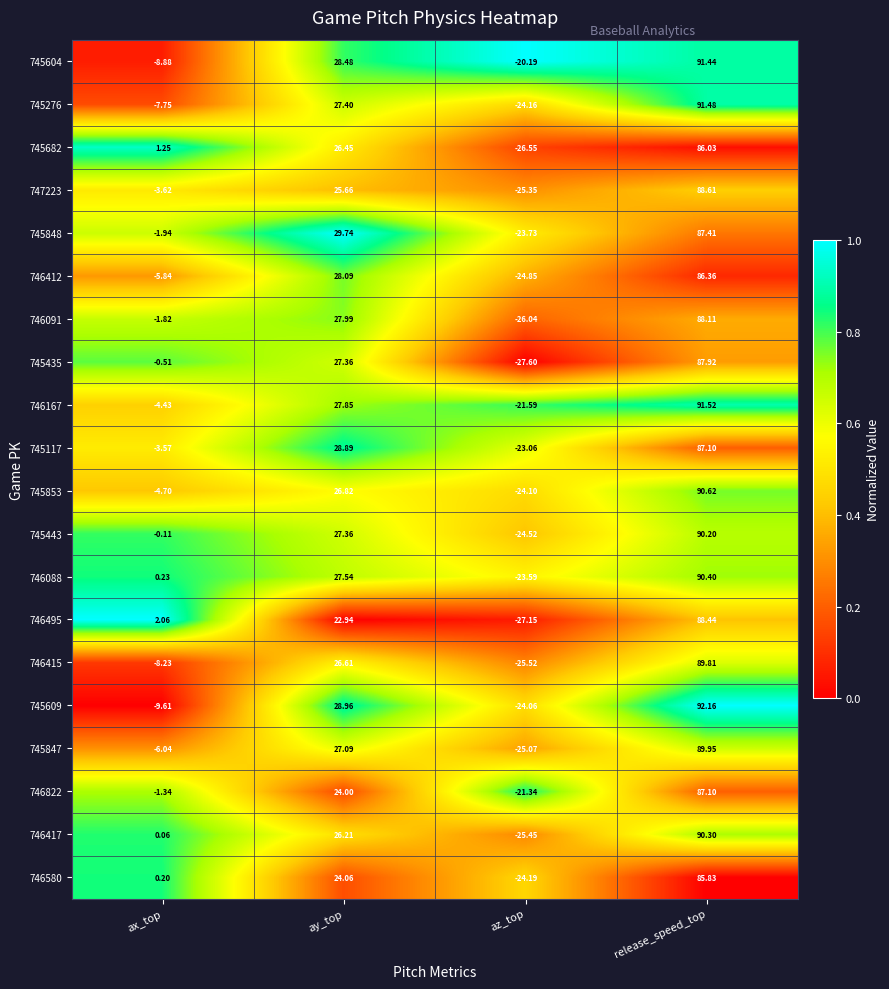

Count the number of categories in the chart.

4